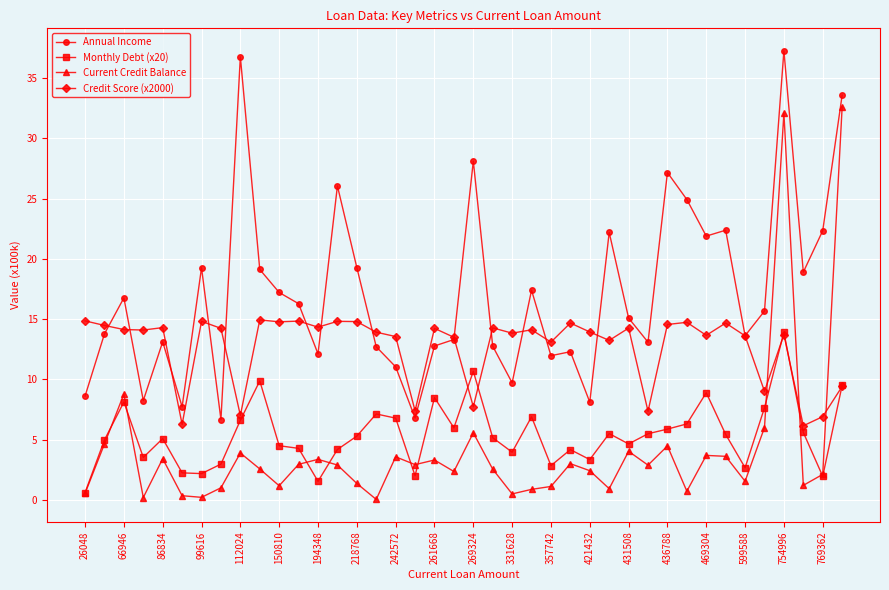

What is the value of the Current Credit Balance point at the 3rd from the left?

8.8